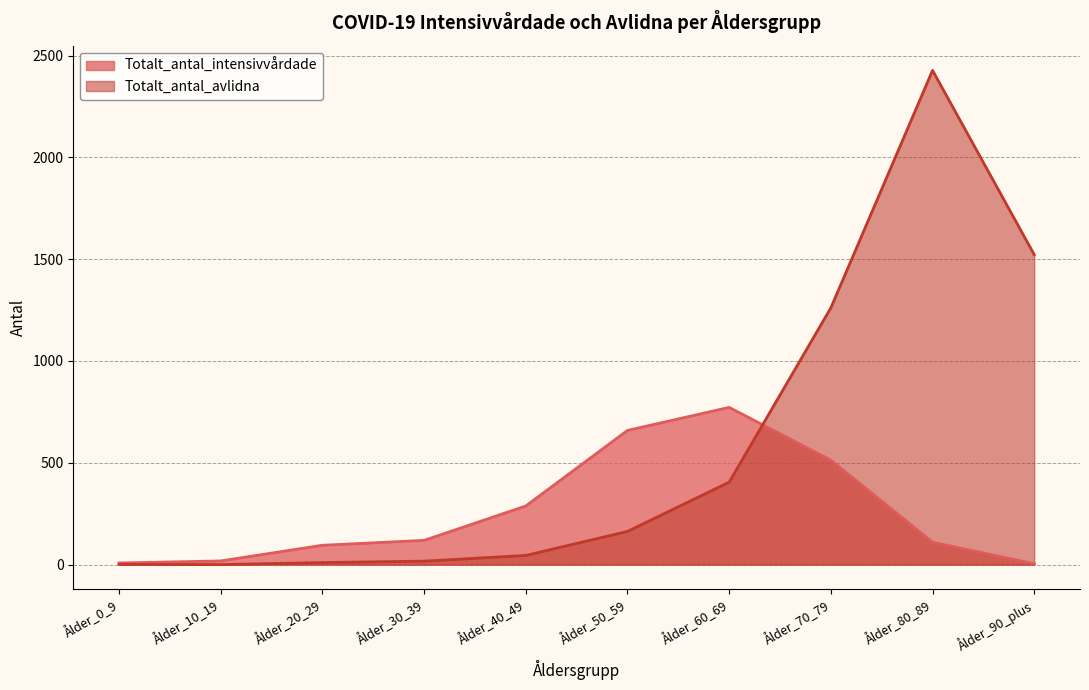

At which label does Totalt_antal_avlidna first exceed 163?

Ålder_60_69